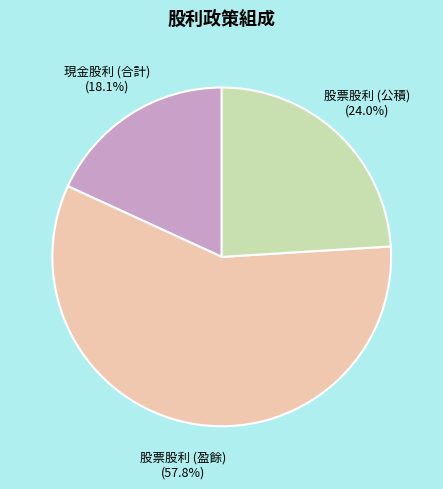

To the nearest percent, what is the difference between the largest and smallest slice percentages?

40%